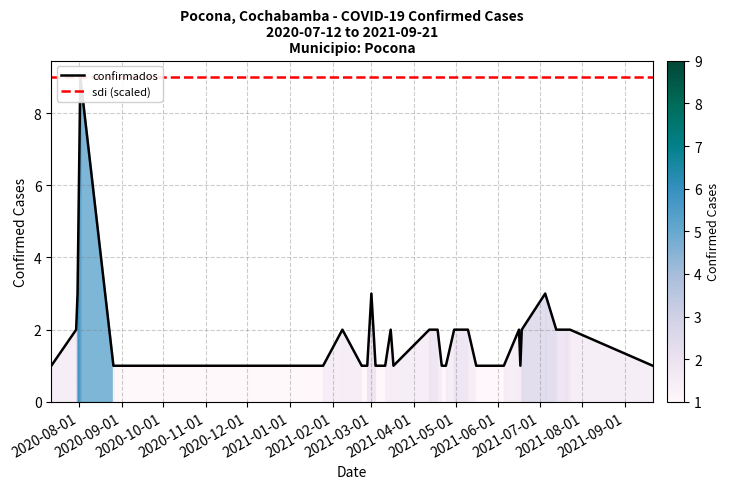

How many lines are shown in the chart?

2